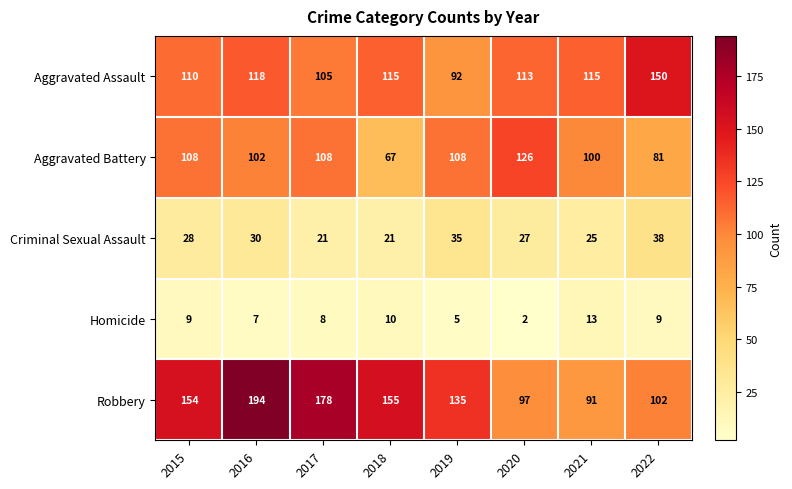

Which label corresponds to the largest value in the chart?

2016